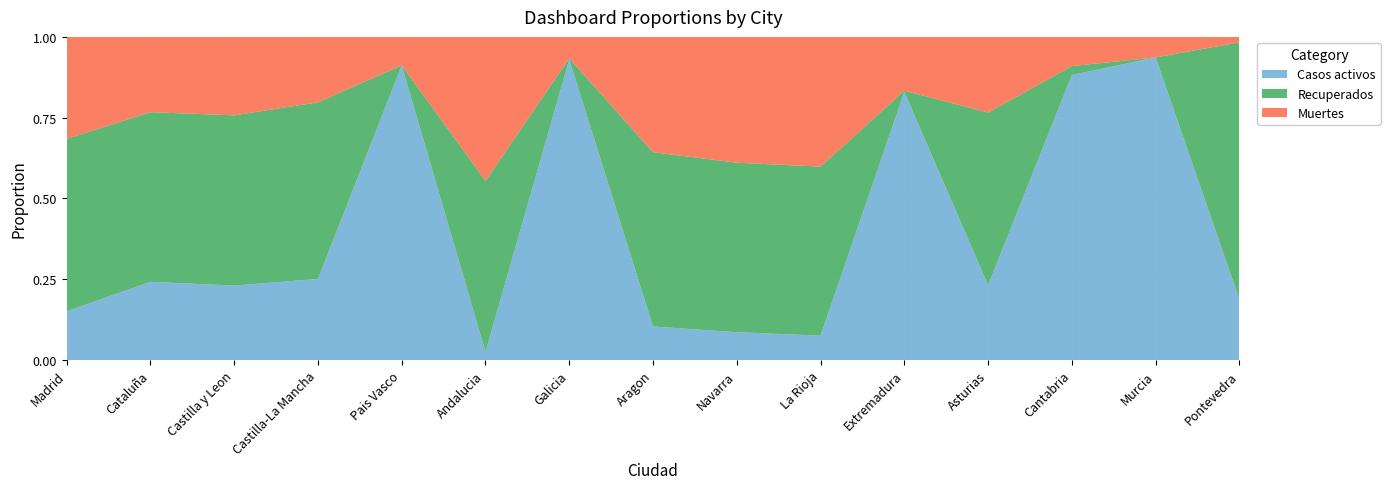

Reading left to right, list all the values displayed in this chart.

Muertes: Madrid=40736	Cataluña=26203	Castilla y Leon=8716	Castilla-La Mancha=6392	Pais Vasco=1418	Andalucia=10671	Galicia=604	Aragon=3772	Navarra=3905	La Rioja=3107	Extremadura=487	Asturias=1063	Cantabria=203	Murcia=148	Pontevedra=30
Recuperados: Madrid=68852	Cataluña=59019	Castilla y Leon=18907	Castilla-La Mancha=17259	Pais Vasco=0	Andalucia=12679	Galicia=28	Aragon=5695	Navarra=5259	La Rioja=4051	Extremadura=10	Asturias=2425	Cantabria=62	Murcia=0	Pontevedra=1411
Casos activos: Madrid=19425	Cataluña=27229	Castilla y Leon=8267	Castilla-La Mancha=7922	Pais Vasco=14646	Andalucia=604	Galicia=8409	Aragon=1097	Navarra=864	La Rioja=583	Extremadura=2422	Asturias=1052	Cantabria=1981	Murcia=2180	Pontevedra=333